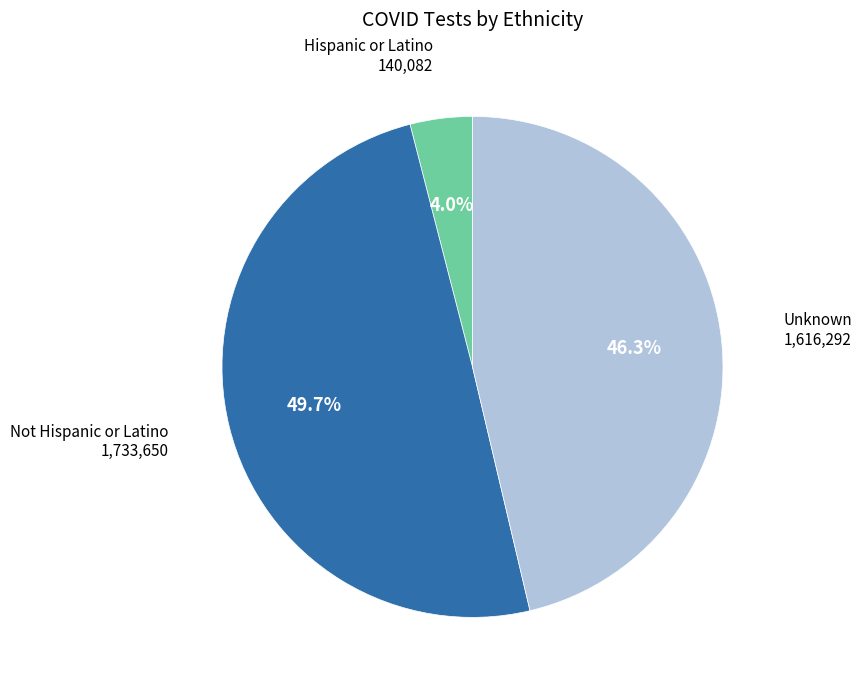

How many segments does this pie chart have?

3